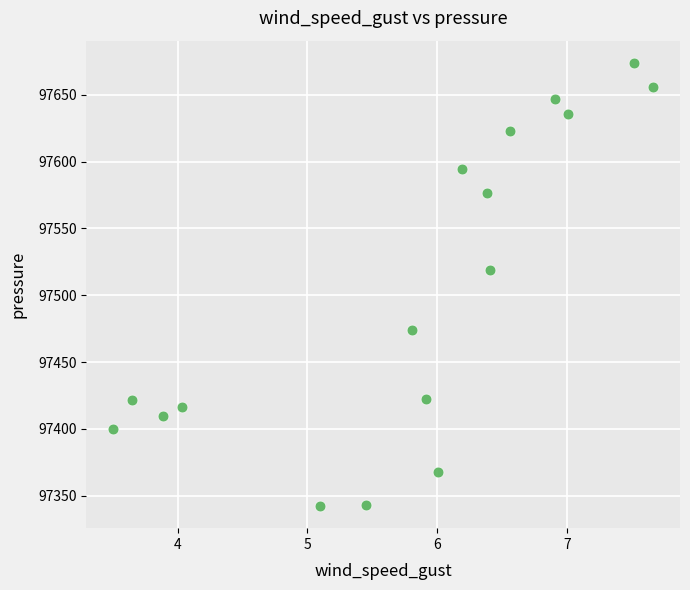

What Y value in the scatter plot is closest to 97508?

97518.9